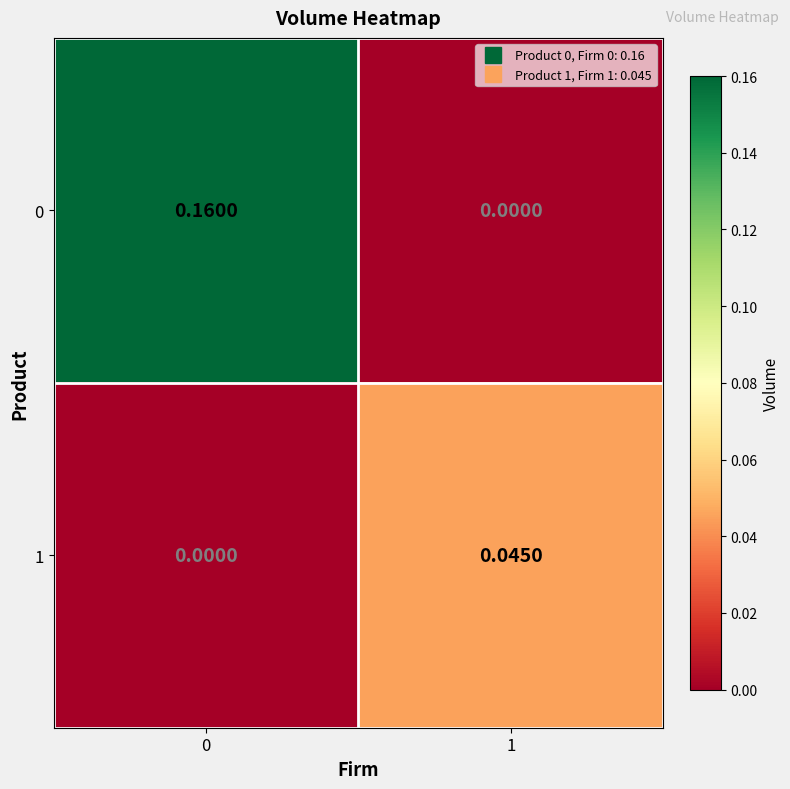

Reading left to right, transcribe all the data shown in this chart.

0: 0=0.2	1=0.0
1: 0=0.0	1=0.0